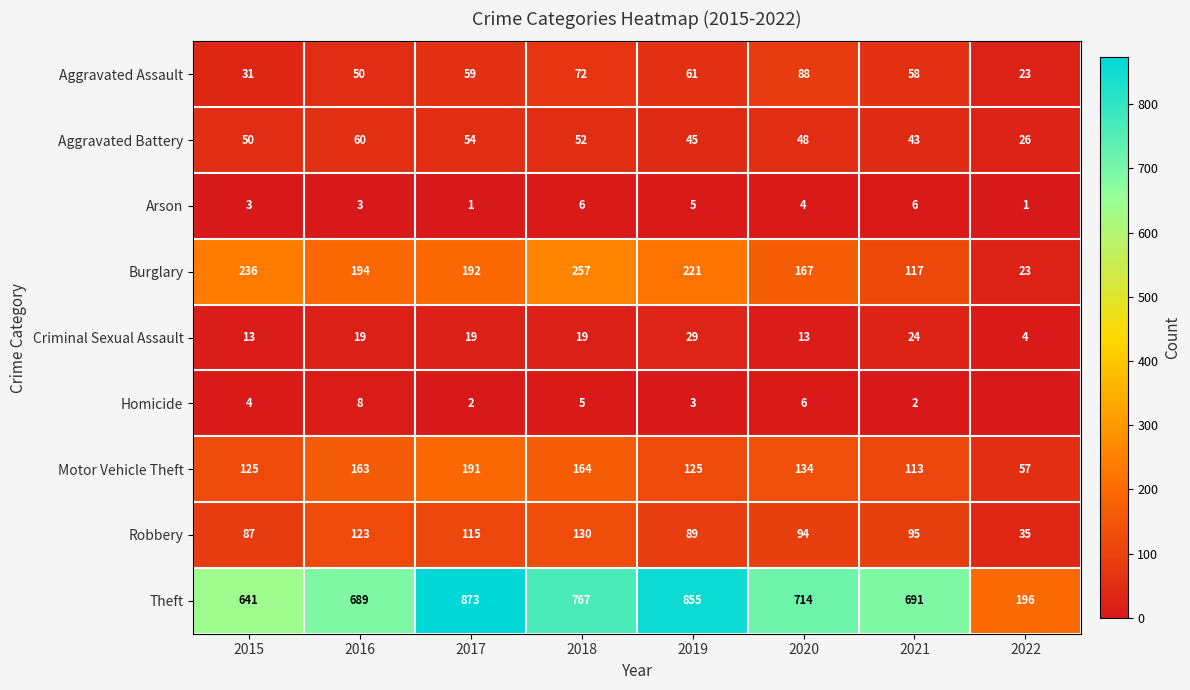

How many Arson values are between 3 and 6?

6